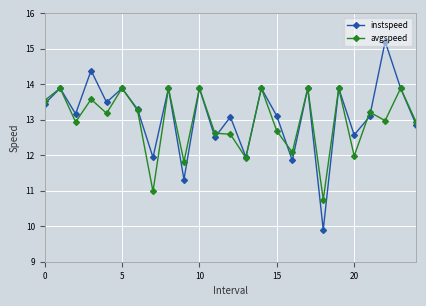

List the series in order of their peak value, lowest first.

avgspeed, instspeed